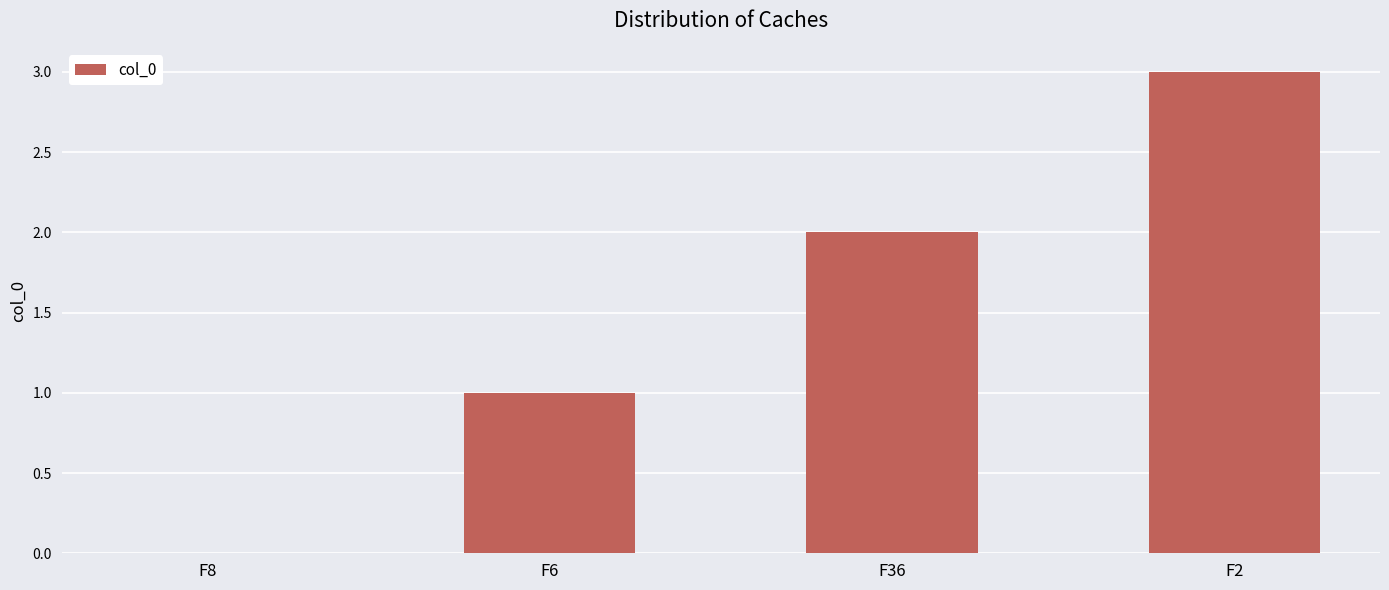

What is the greatest value displayed?

3